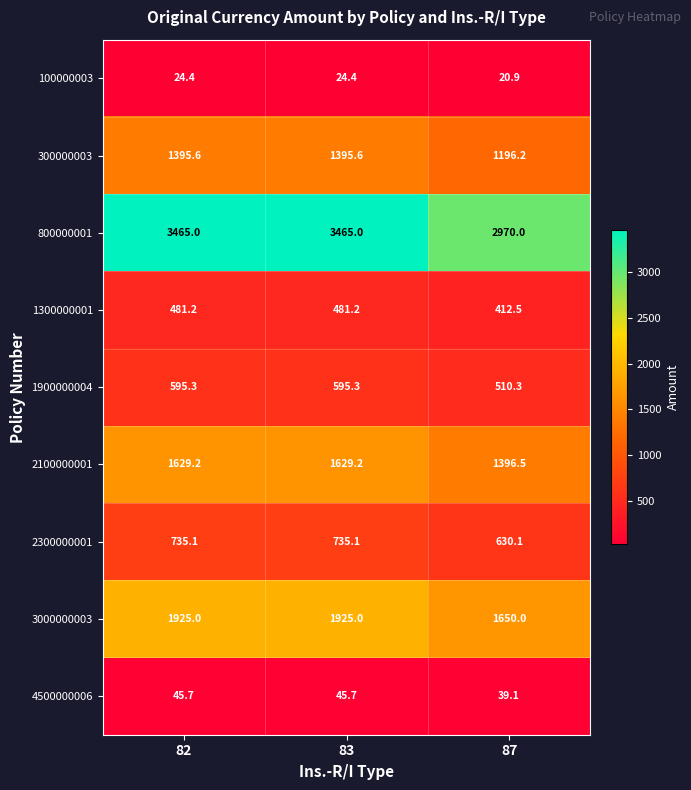

True or false: 1300000001 has a value of 96.2 at 87.

False